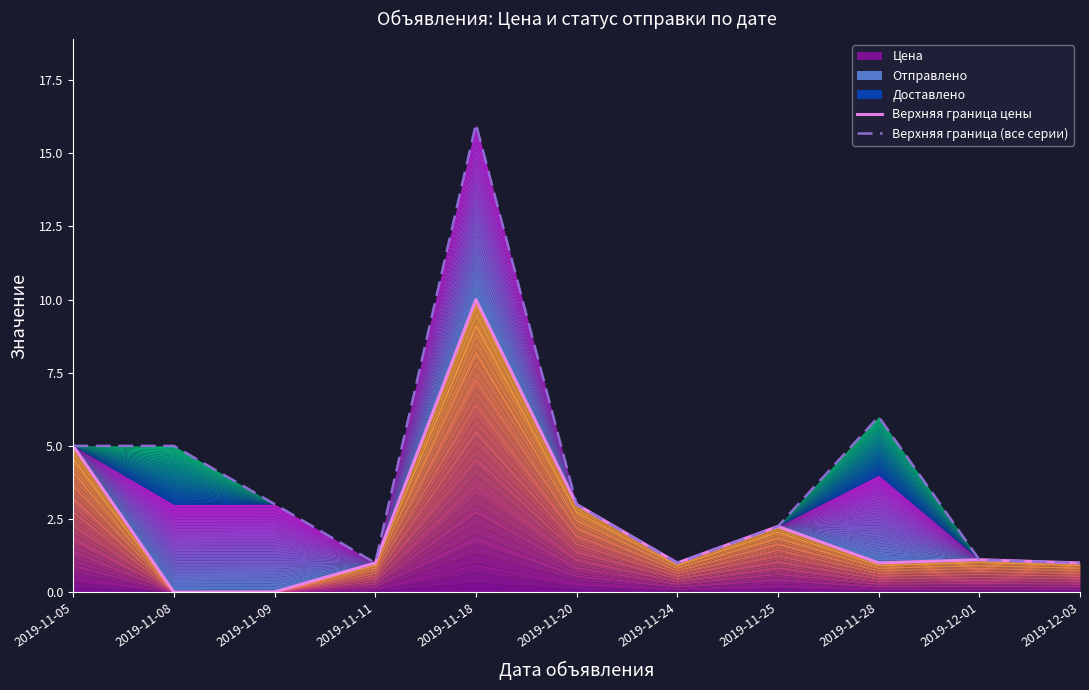

What is the sum of the Верхняя граница цены values at 2019-11-09 and 2019-11-11?

1.0